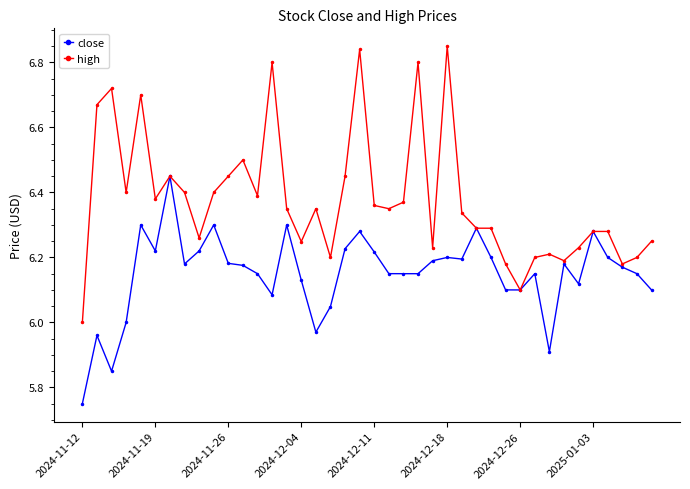

List the series in order of their peak value, highest first.

high, close